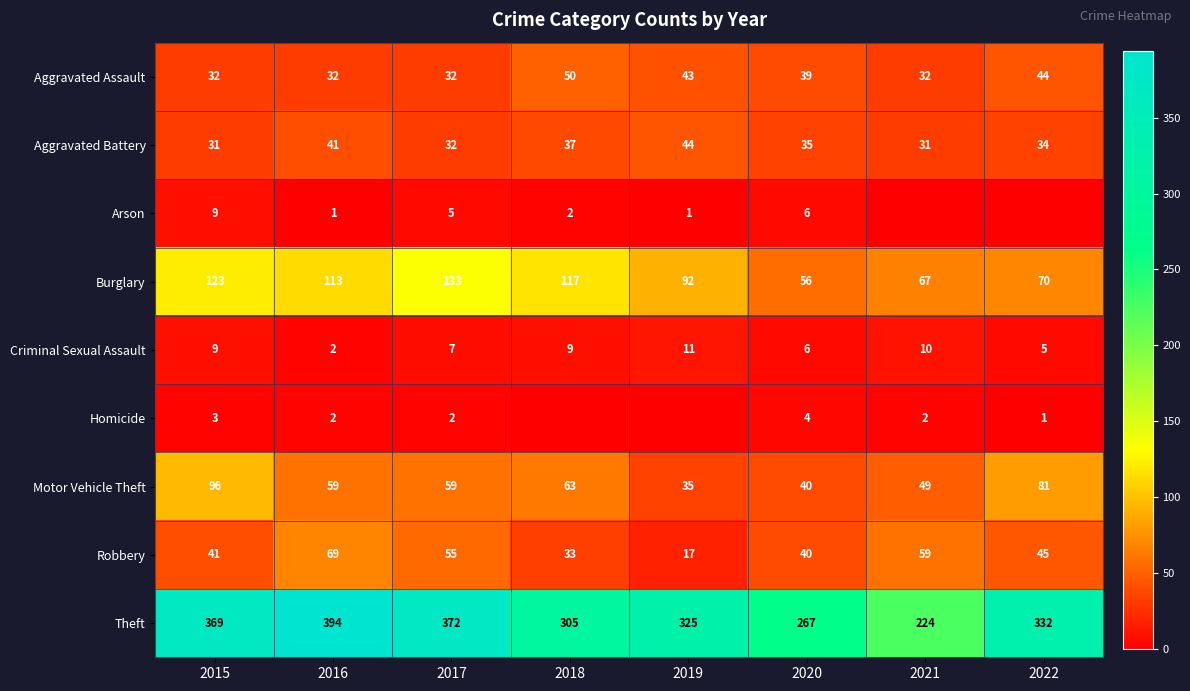

What is the difference between the highest and lowest values at 2020?

263